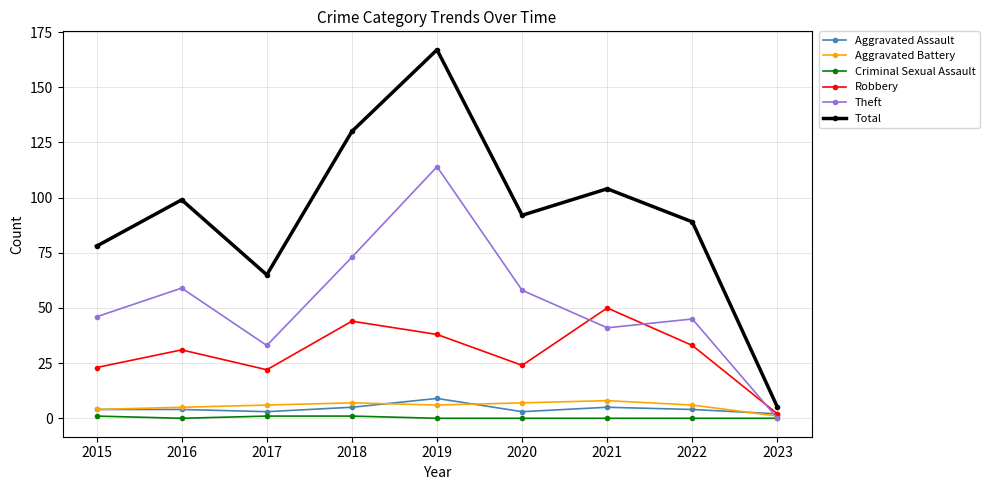

How many data points does each series have?

9